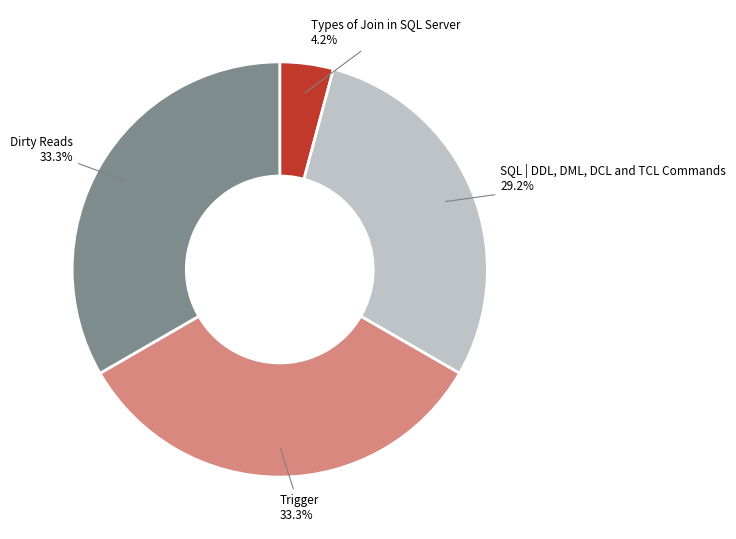

Between Trigger and Types of Join in SQL Server, which is larger?

Trigger